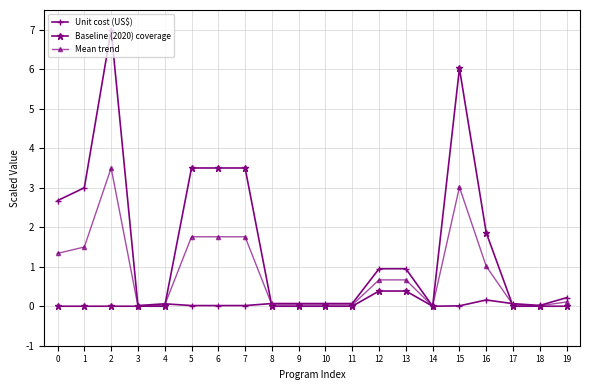

True or false: Unit cost (US$) has a value of 0.0 at 6.

True